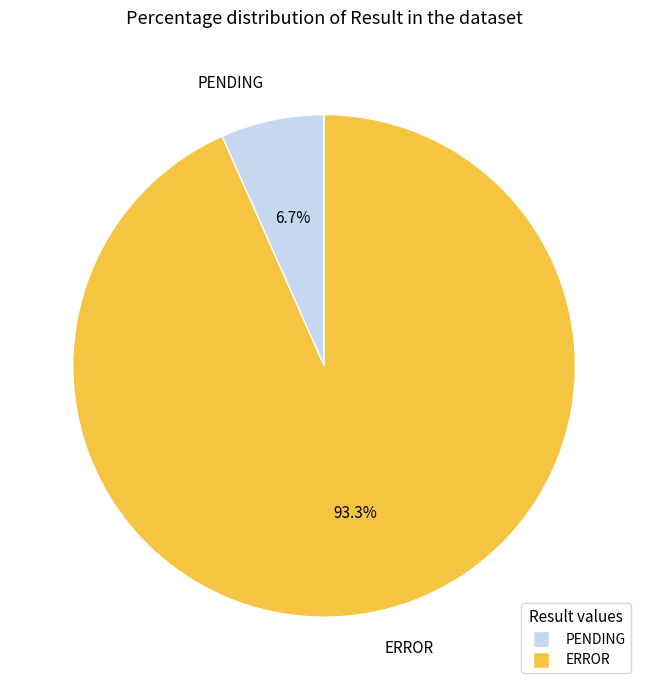

Which slice represents more than half of the pie?

ERROR